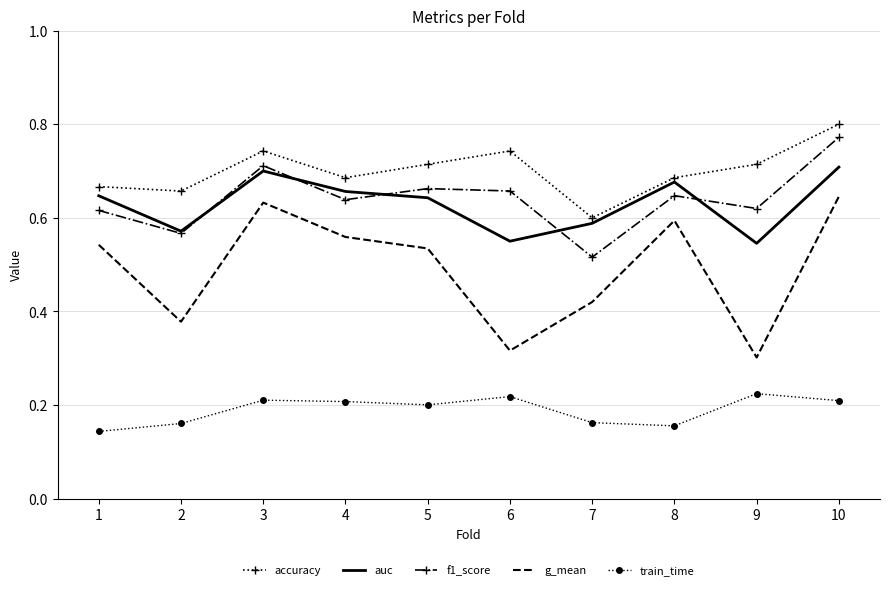

The value of train_time at 7 is 0.2. True or false?

True